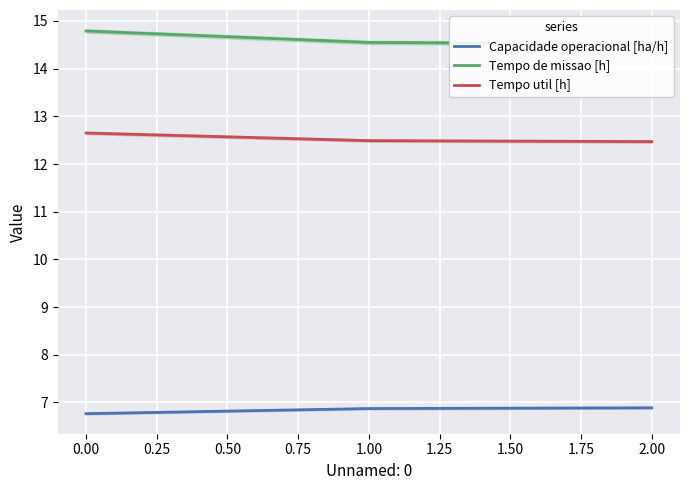

True or false: Tempo util [h] has a value of 21.3 at 1.00.

False